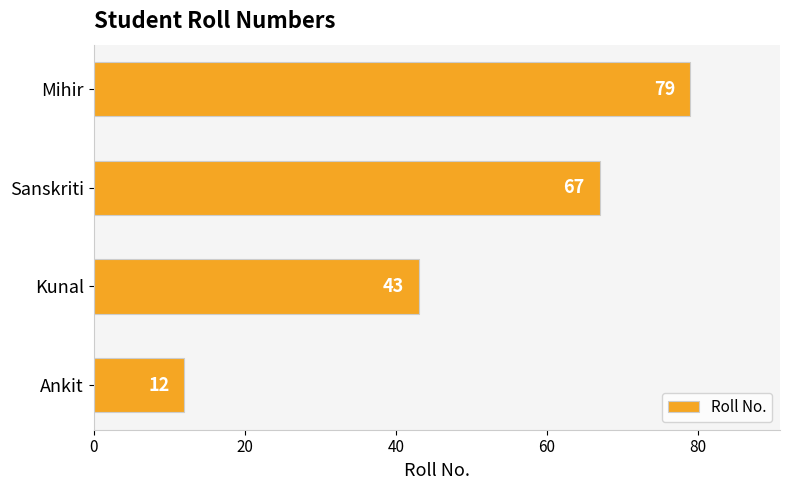

What is the difference between the second highest and minimum values?

55